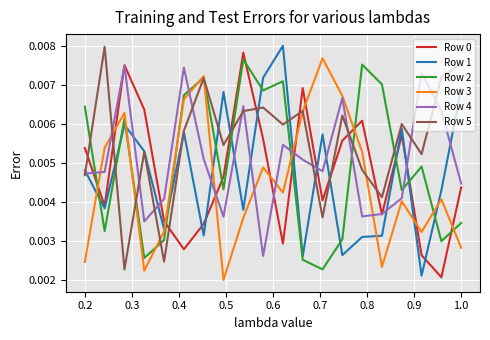

How many intersections are there between Row 3 and Row 0?

10